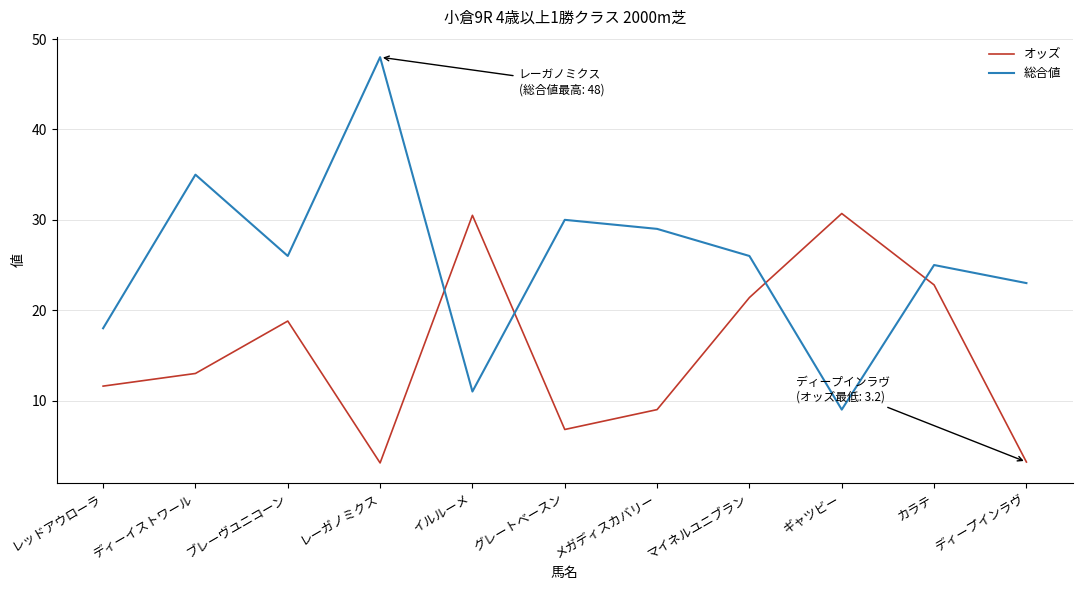

What position from the right is ブレーヴユニコーン?

9